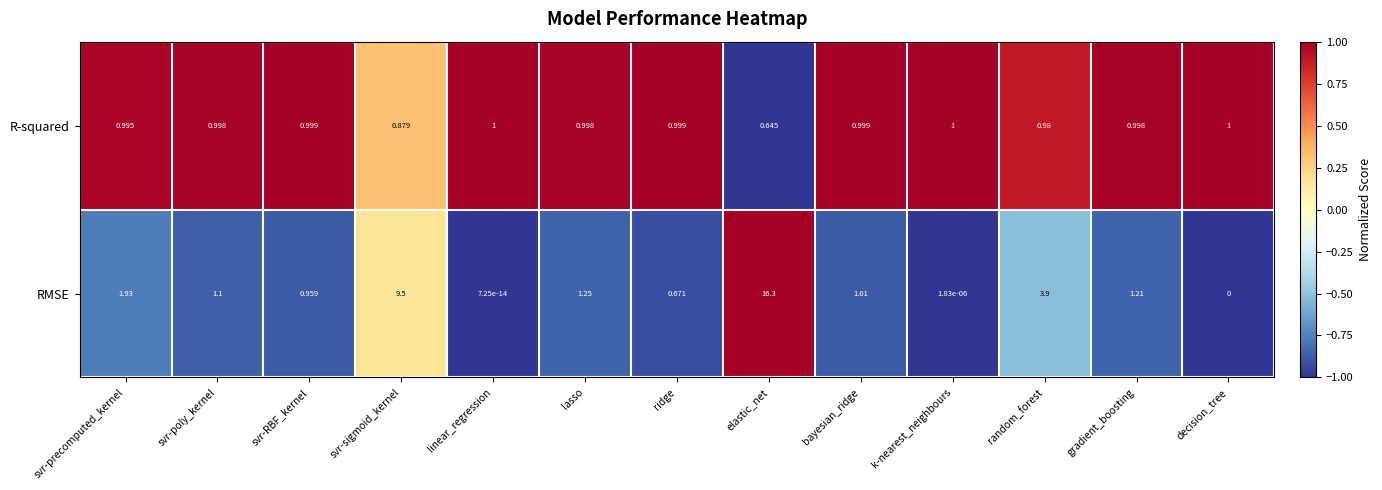

Is the value of R-squared at svr-poly_kernel greater than the value of RMSE at svr-RBF_kernel?

Yes